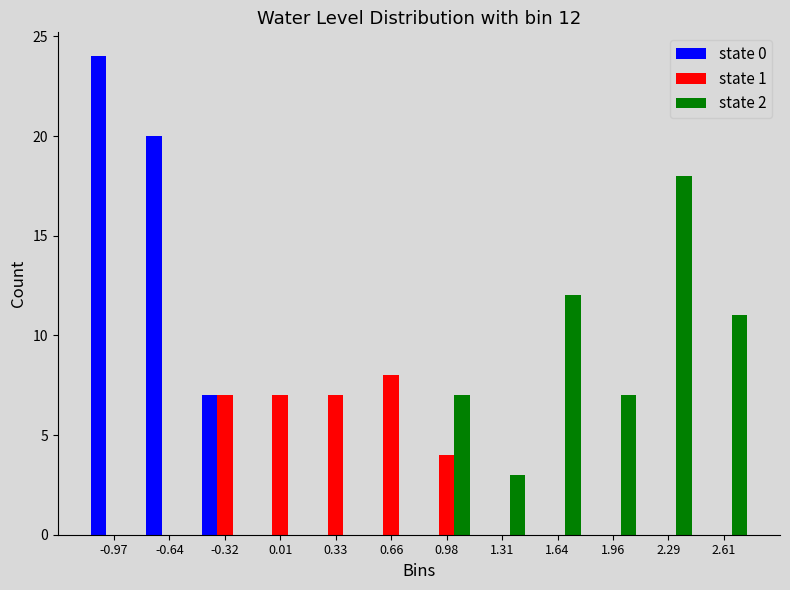

In the state 0 series, which range on the x-axis has the tallest bar?

-1.15 to -0.80